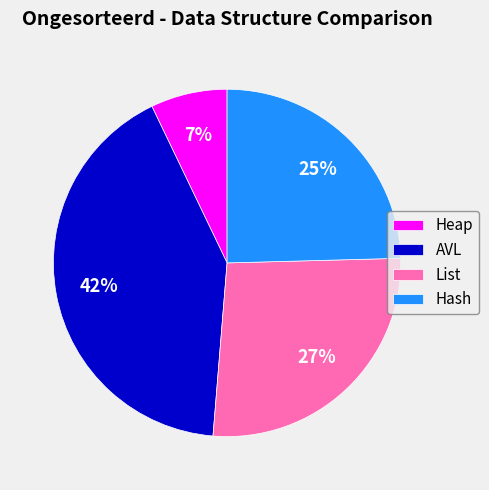

What percentage is the Hash slice, to the nearest percent?

25%